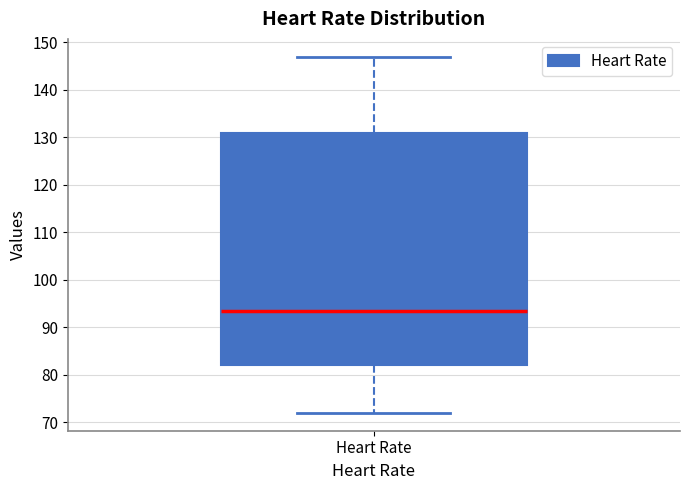

Transcribe this box plot: give where the median line is, the range the box spans, and where the two whiskers end, as read against the y-axis. The values are not printed on the chart, so give them approximately, as read against the axis.

median 94, box 82 to 131, whiskers 72 to 147